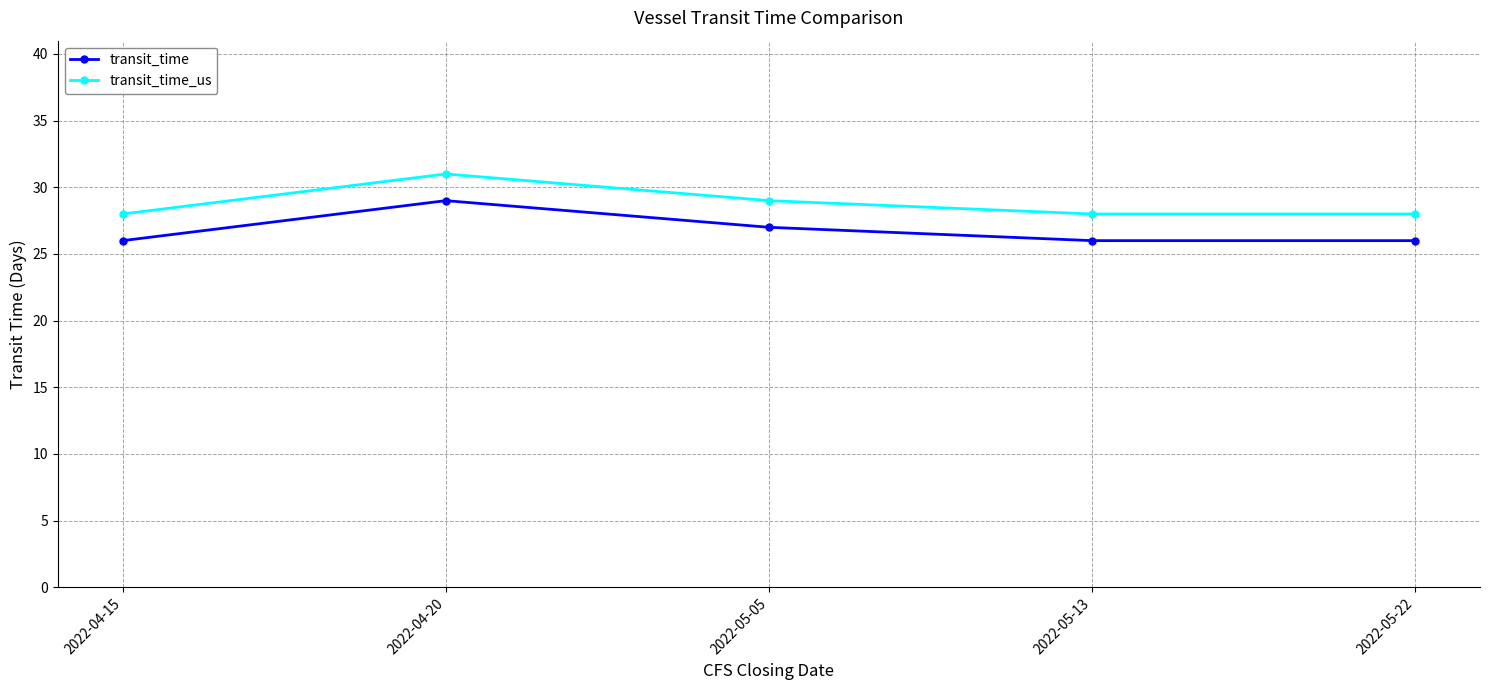

Which series has the largest total across all categories?

transit_time_us